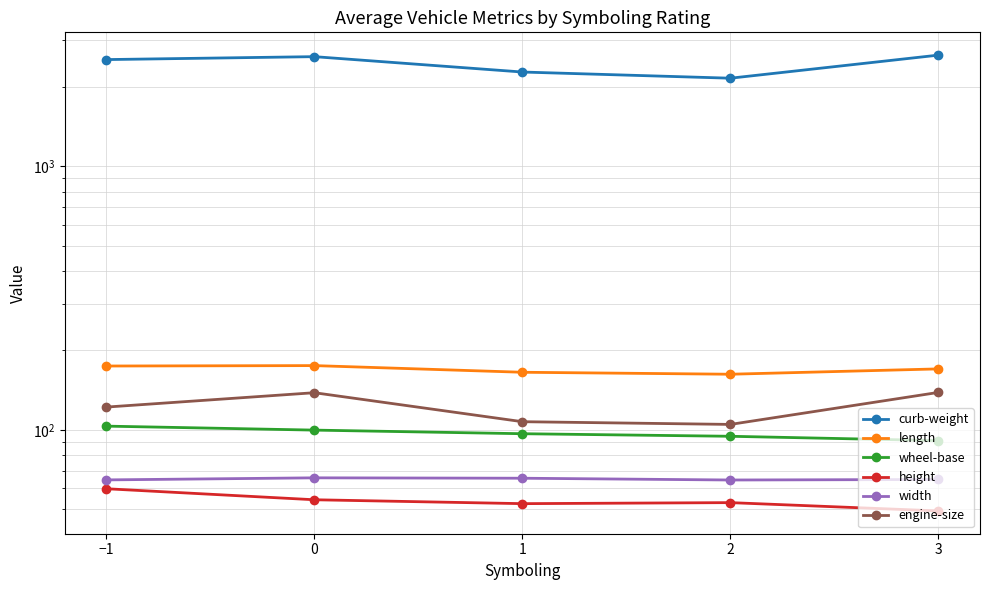

What is the smallest value displayed?

49.3